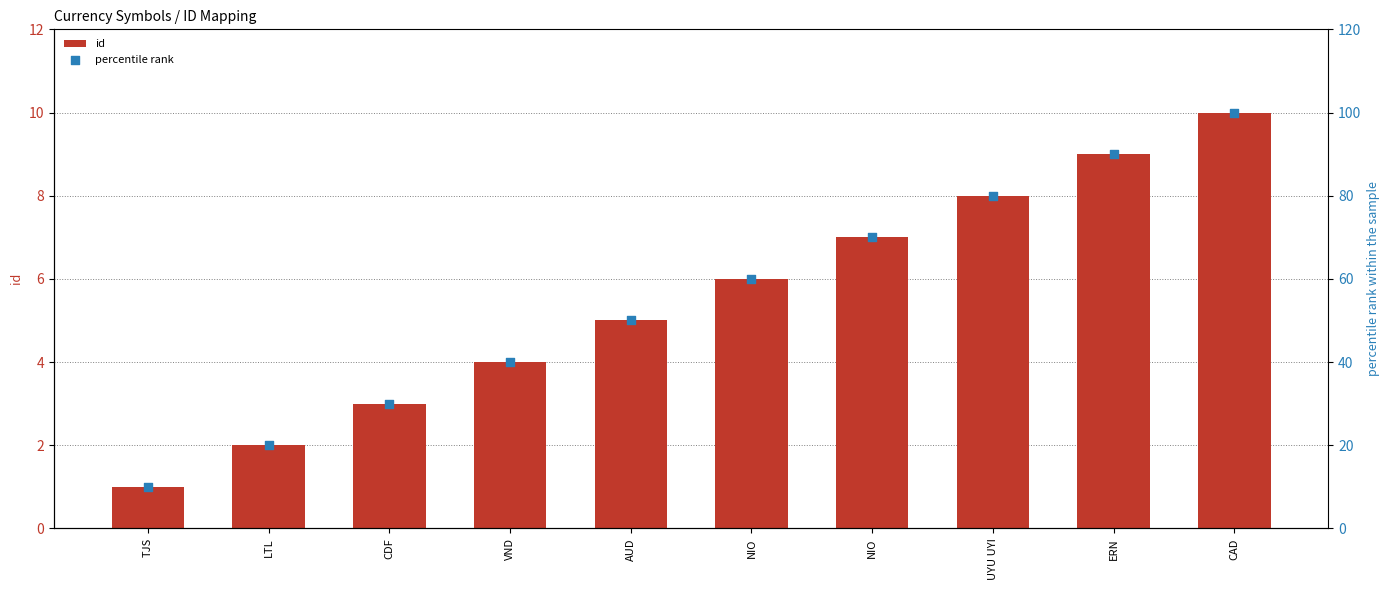

What are all the series names shown in the legend?

id, percentile rank